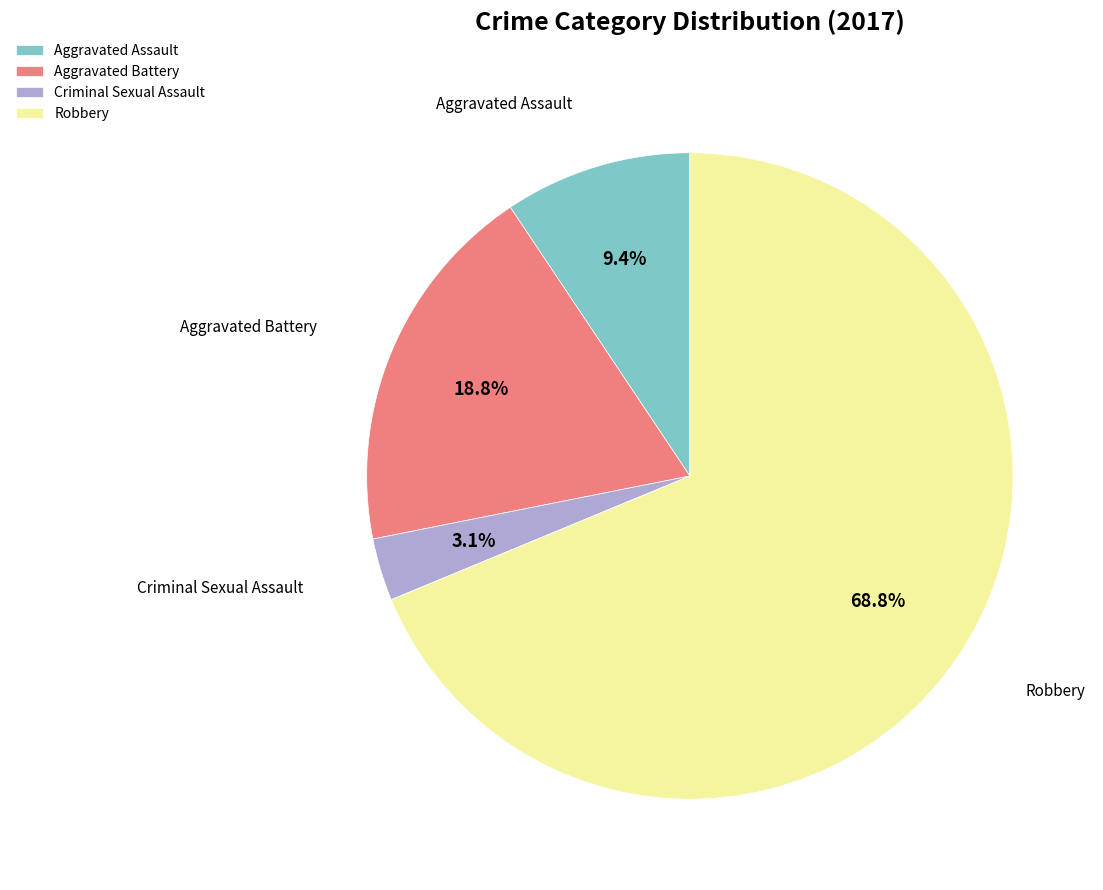

Does Robbery represent more than half of the total?

Yes